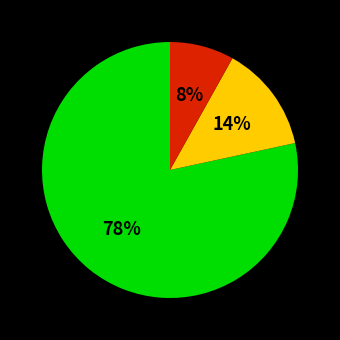

To the nearest percent, what is the difference between the largest and smallest slice percentages?

70%